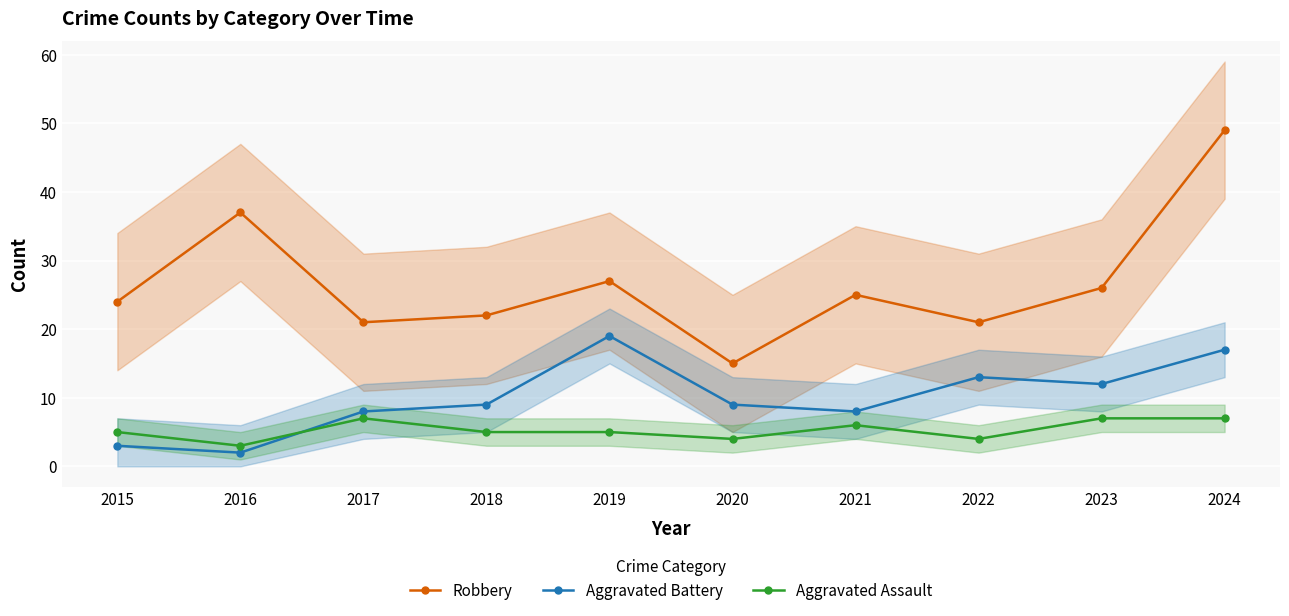

What is the difference between the second highest and minimum values in the Aggravated Battery series?

15